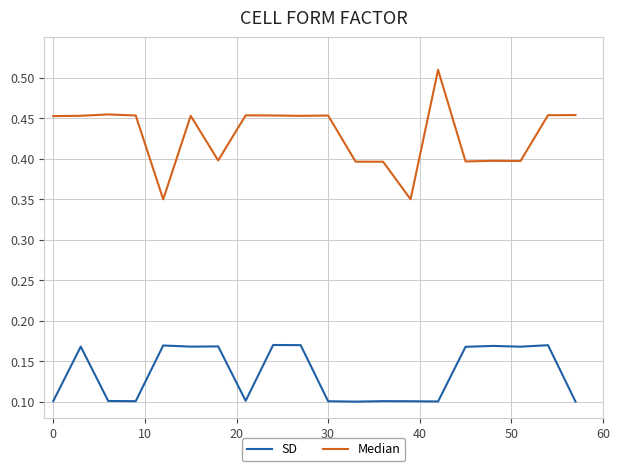

In SD, how many points are higher than both neighbors (excluding endpoints)?

7